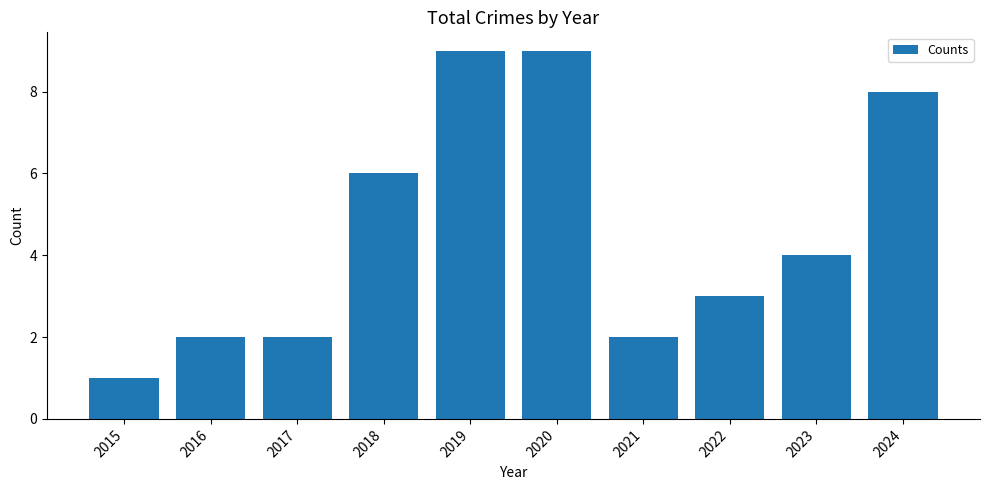

True or false: the data shows 1 at 2021.

False